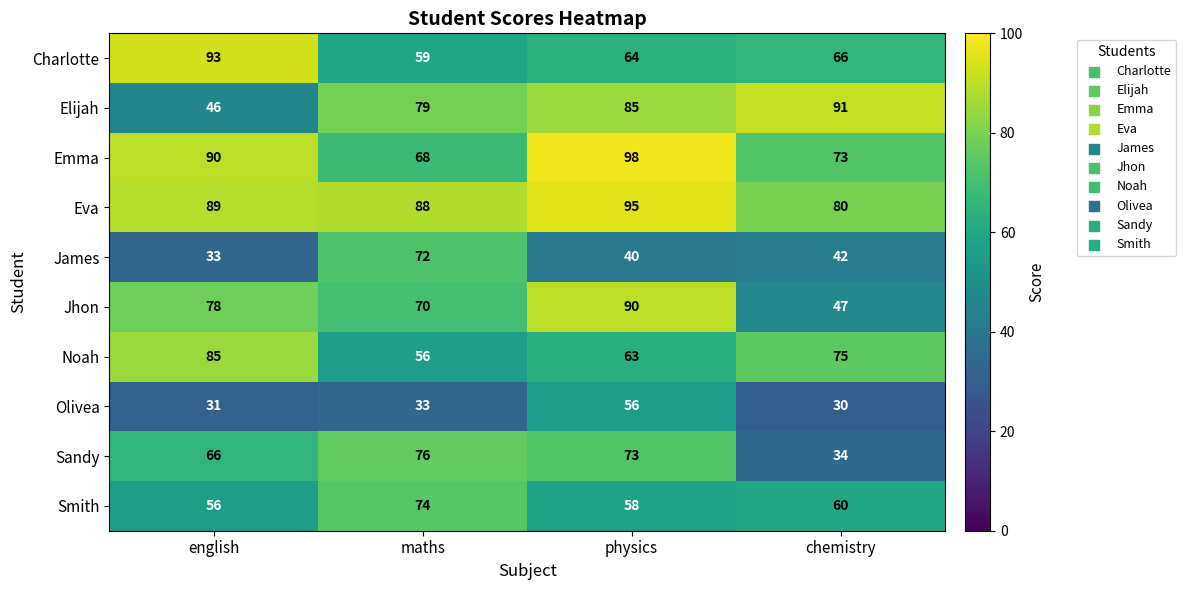

How many distinct data groups are displayed?

10